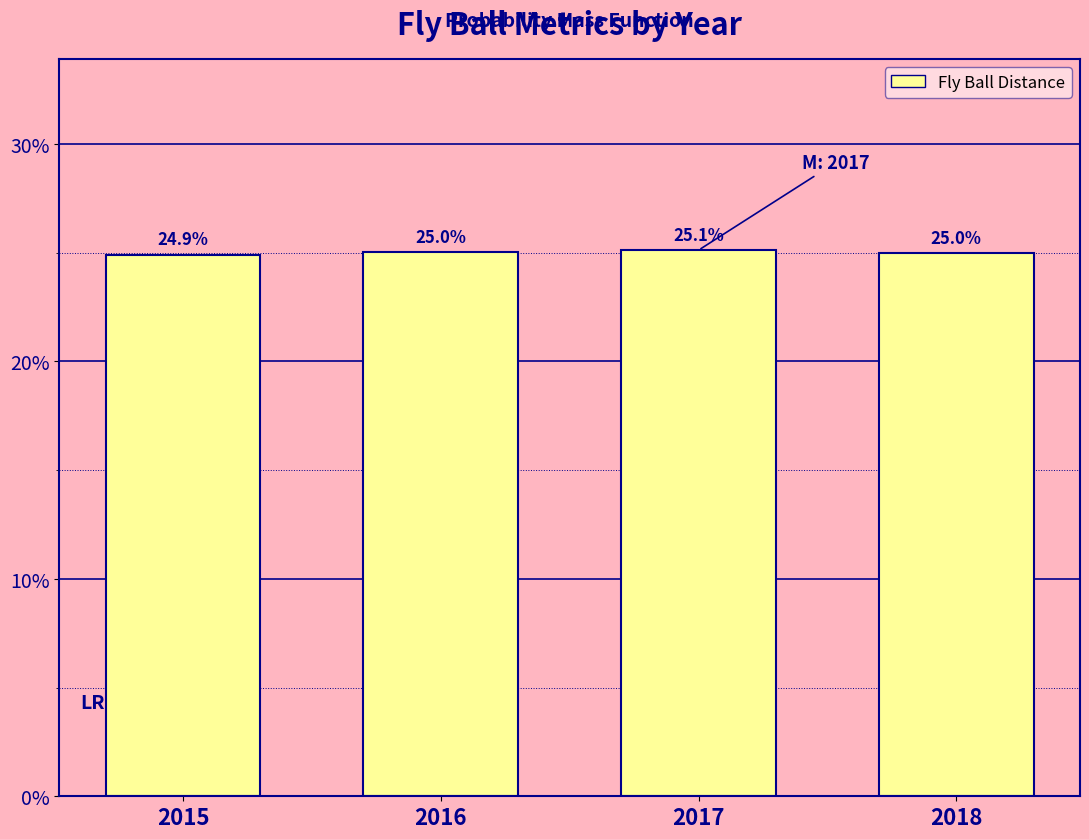

Reading right to left, list all the values displayed in this chart.

25.0	25.1	25.0	24.9